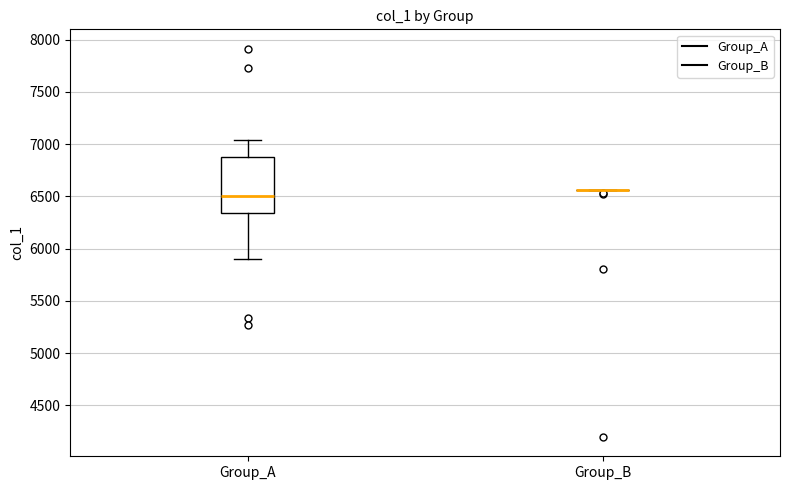

Reading left to right, read every box against the y-axis: the position of its median line, the range the box covers, and the ends of its whiskers. The values are not printed on the chart, so give them approximately, as read against the axis.

Group_A: median 6500, box 6350 to 6900, whiskers 5900 to 7050
Group_B: box collapsed to a line at 6550, whiskers 6550 to 6550